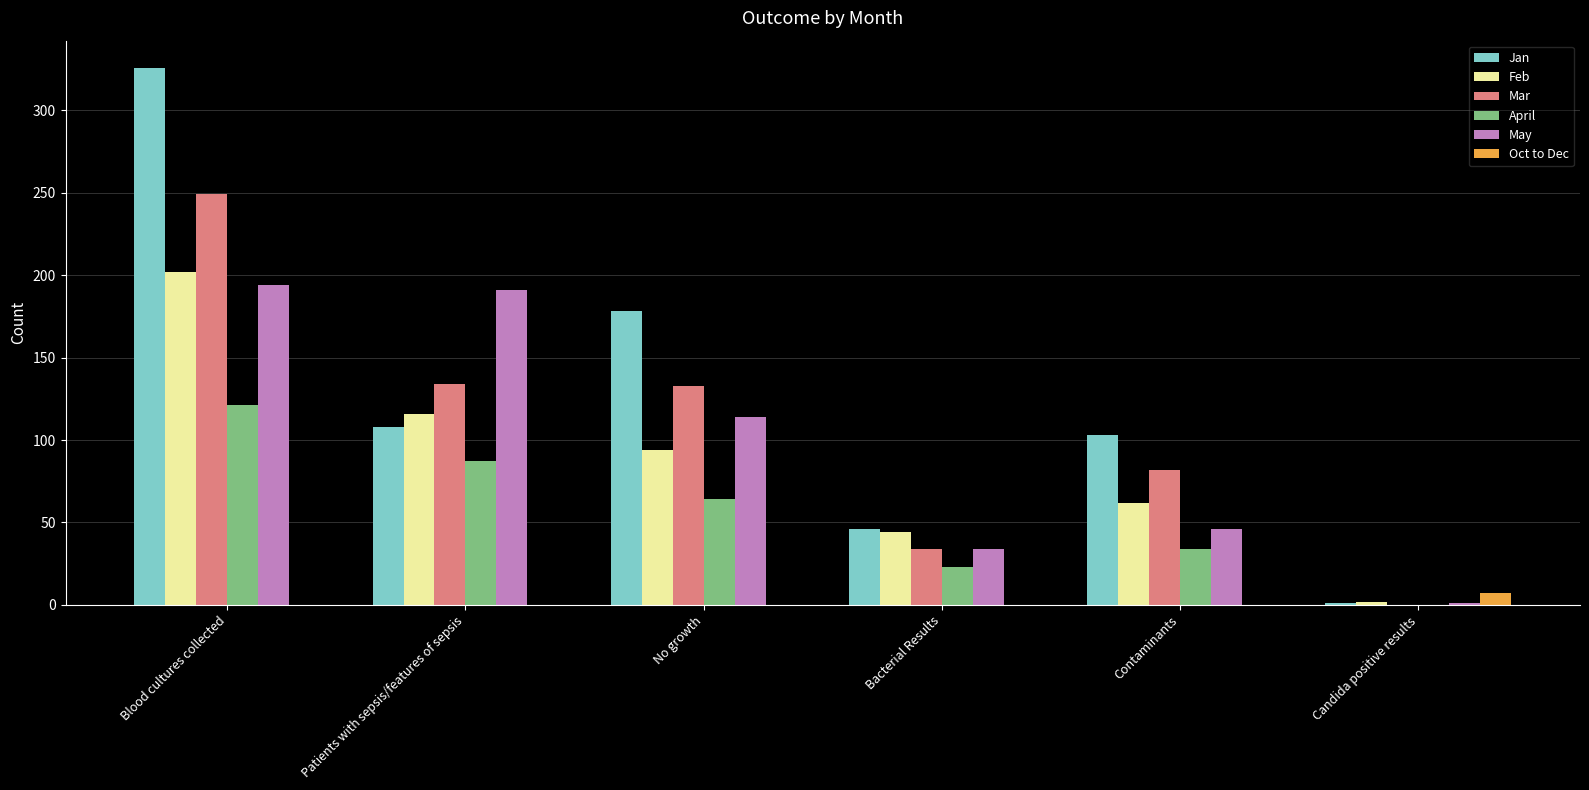

What is the greatest value displayed?

326